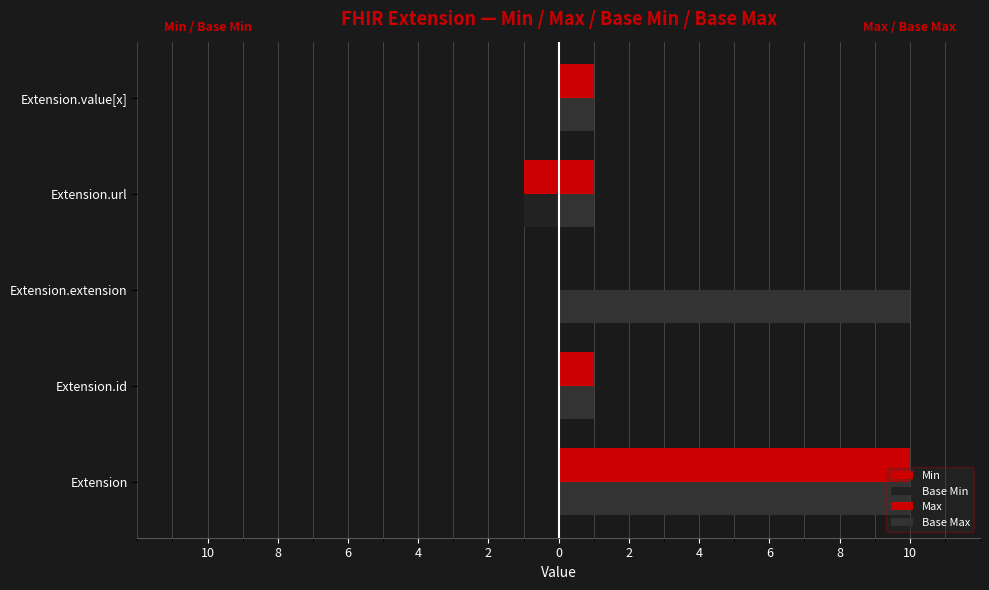

How many positive values does the Max series have?

4